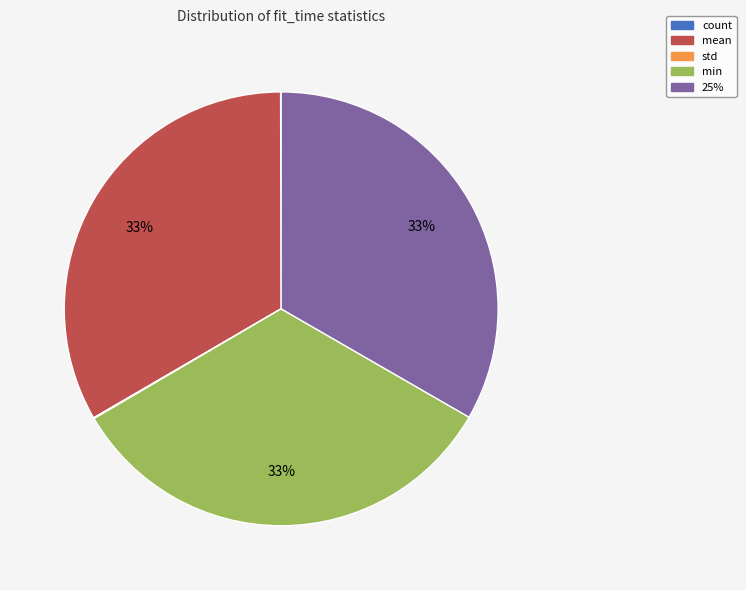

Is it true that mean is 24% of the pie?

False